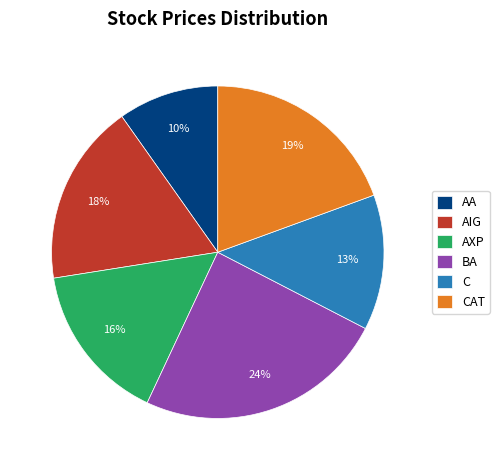

True or false: AA accounts for 10% of the total.

True